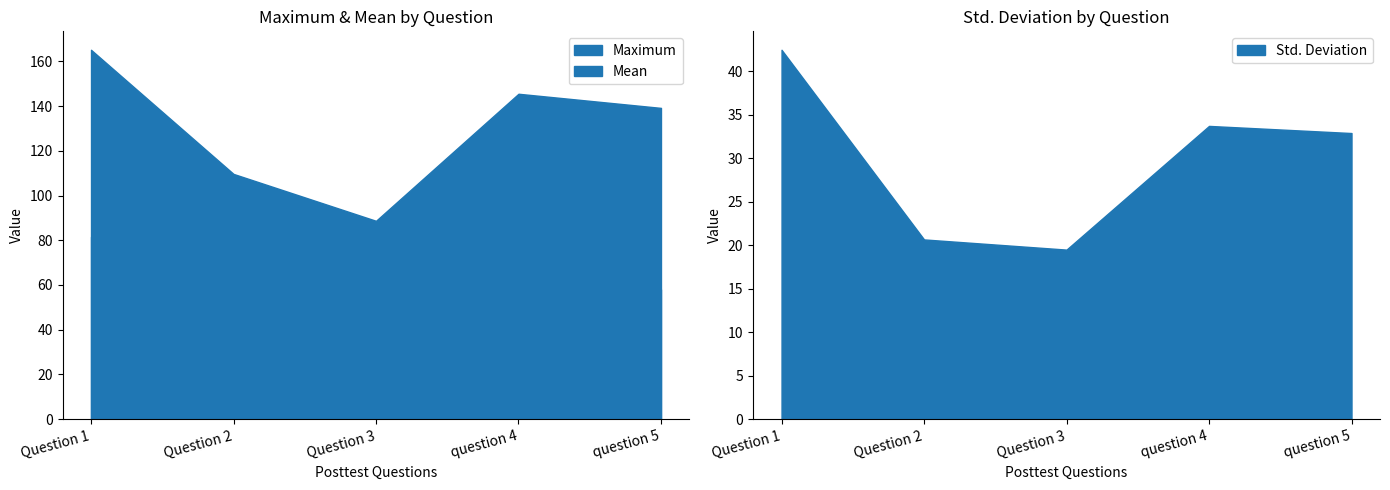

What position from the right is question 4?

2